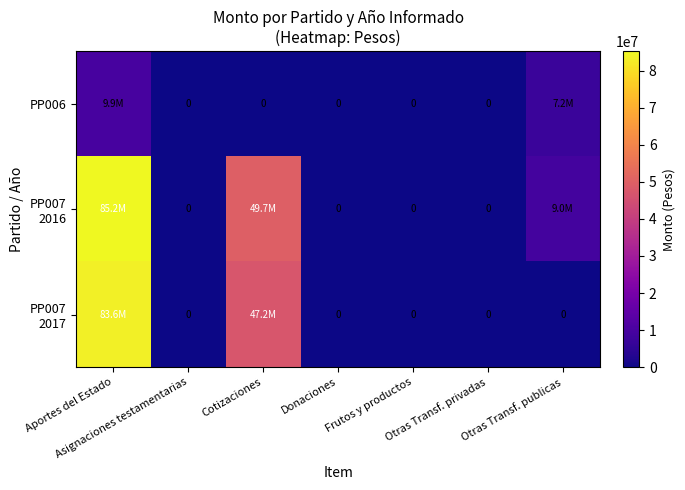

Between Aportes del Estado and Otras Transf. privadas, which series saw the biggest shift?

PP007 2016